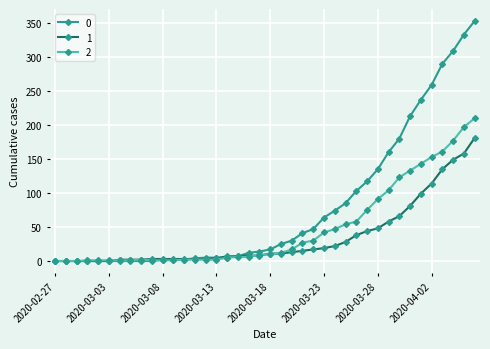

How many distinct data groups are displayed?

3